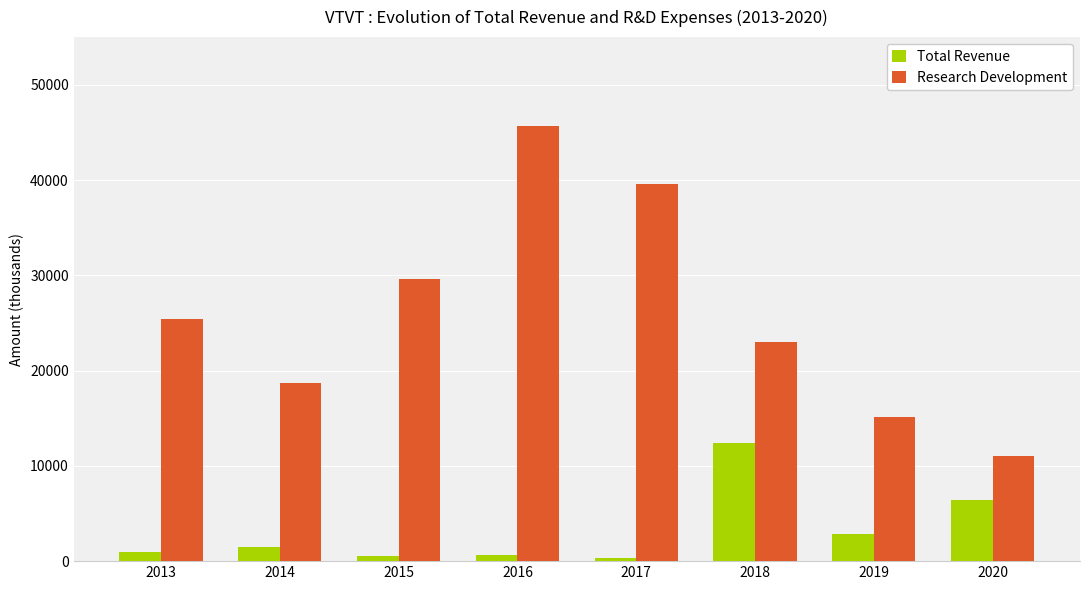

What is the value of the Total Revenue bar at the 6th from the left?

12400